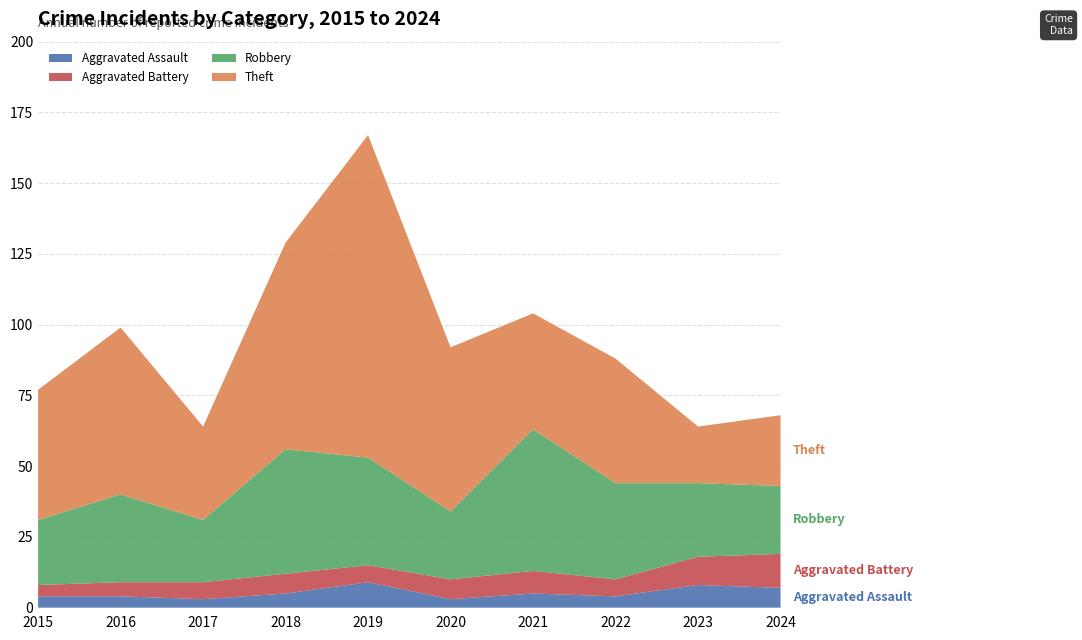

Reading left to right, what are all the values shown in this chart?

Aggravated Assault: 2015=4	2016=4	2017=3	2018=5	2019=9	2020=3	2021=5	2022=4	2023=8	2024=7
Aggravated Battery: 2015=4	2016=5	2017=6	2018=7	2019=6	2020=7	2021=8	2022=6	2023=10	2024=12
Robbery: 2015=23	2016=31	2017=22	2018=44	2019=38	2020=24	2021=50	2022=34	2023=26	2024=24
Theft: 2015=46	2016=59	2017=33	2018=73	2019=114	2020=58	2021=41	2022=44	2023=20	2024=25